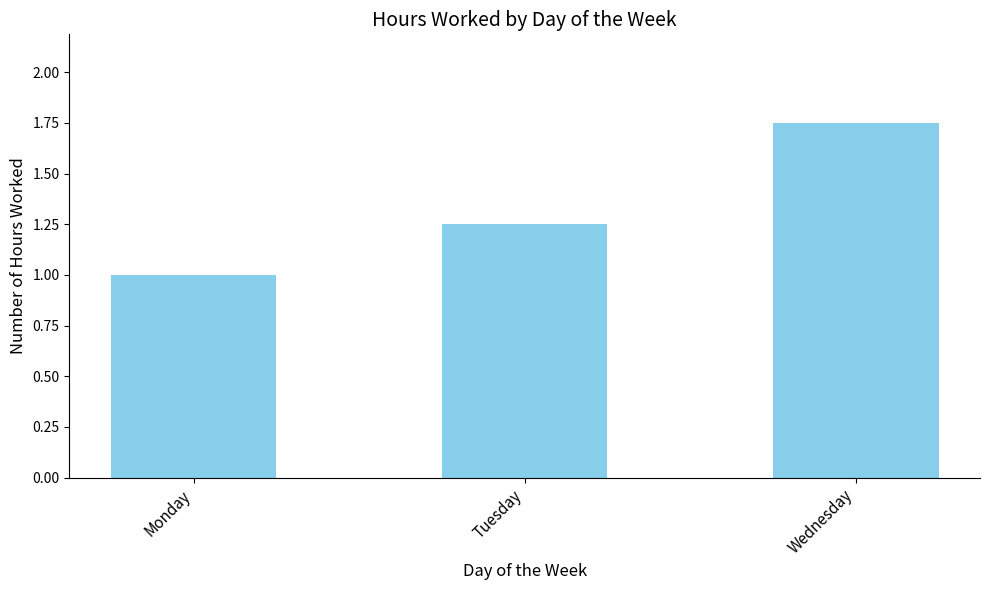

What is the difference between the maximum and second lowest values?

0.5